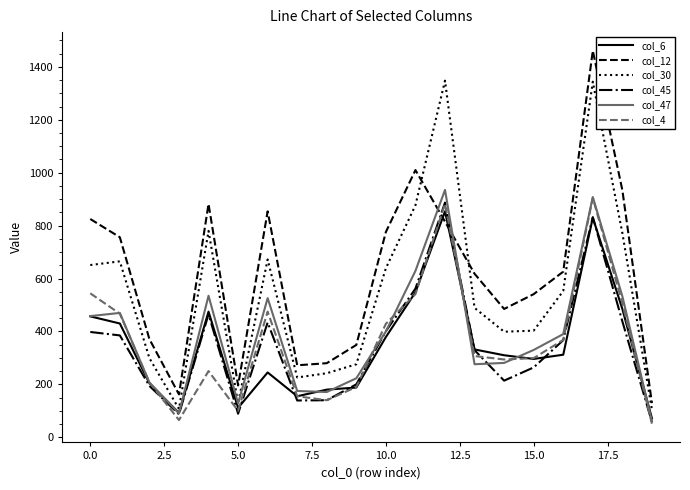

True or false: col_30 and col_6 cross at least once.

False